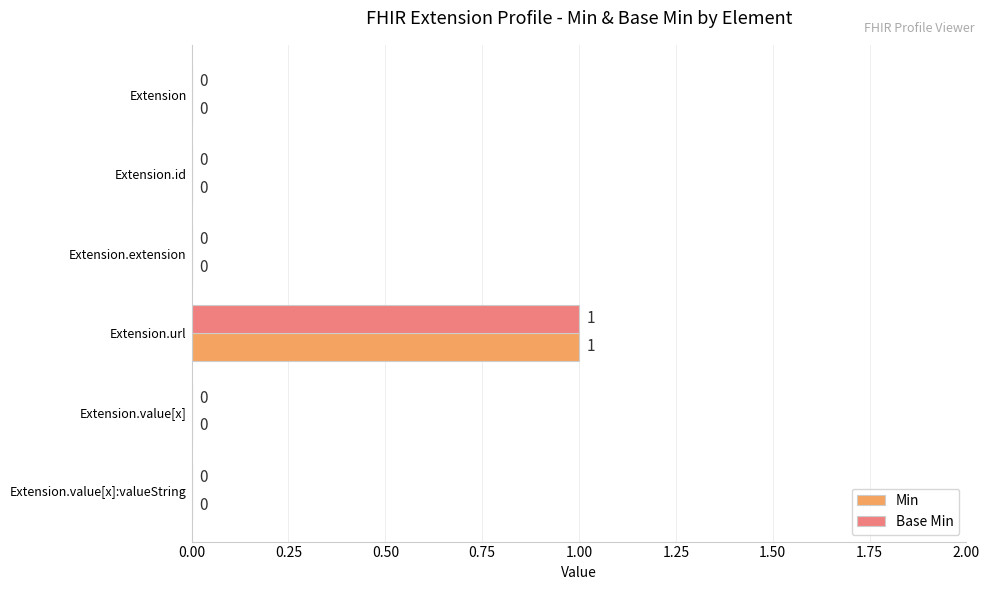

Count the Min values in the range 0 to 1.

6